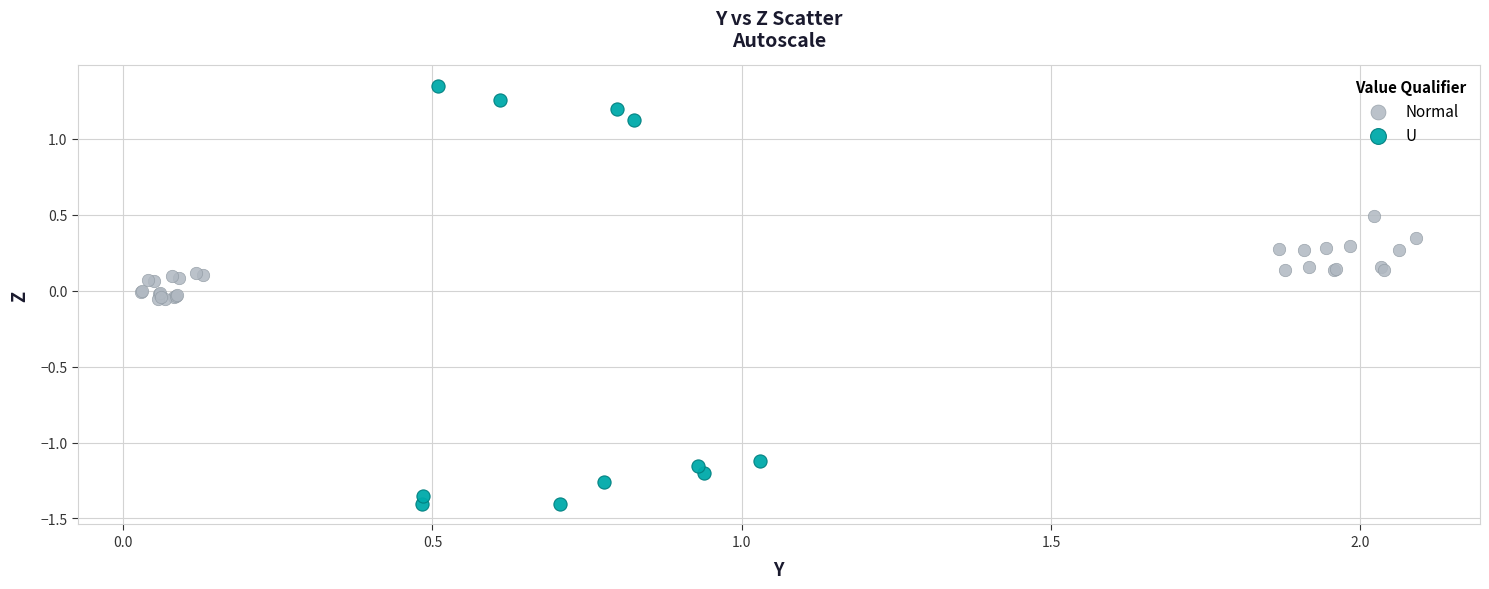

Which series has the largest Y range (max minus min)?

U